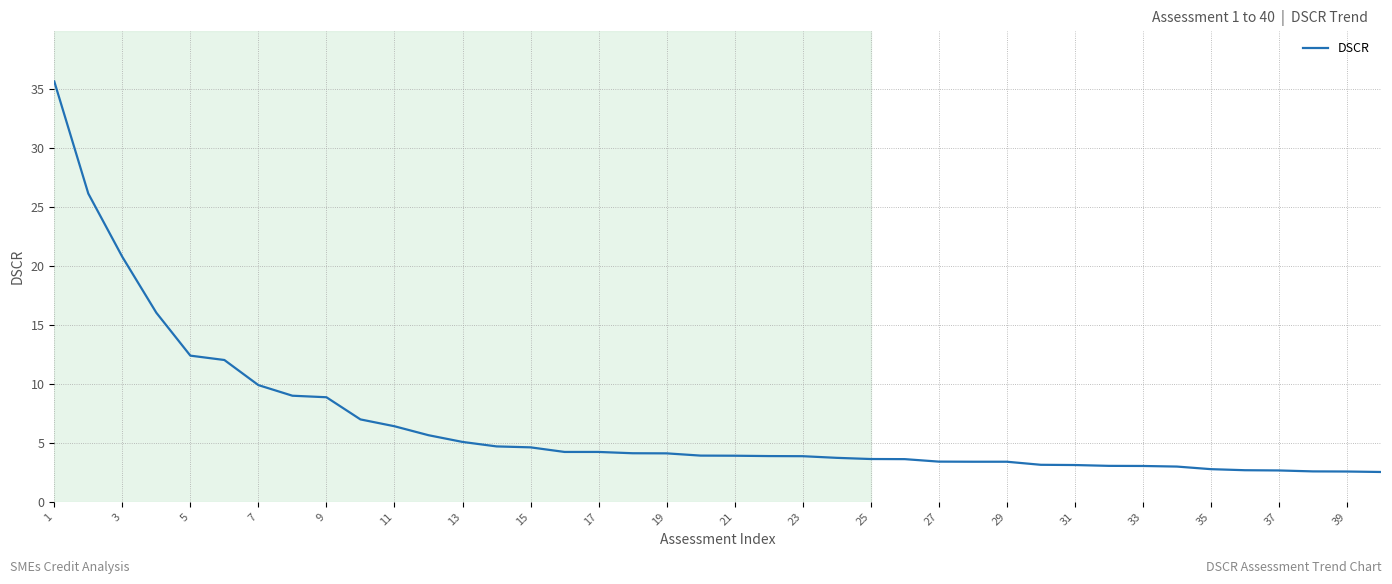

What is the maximum value shown in the chart?

35.7